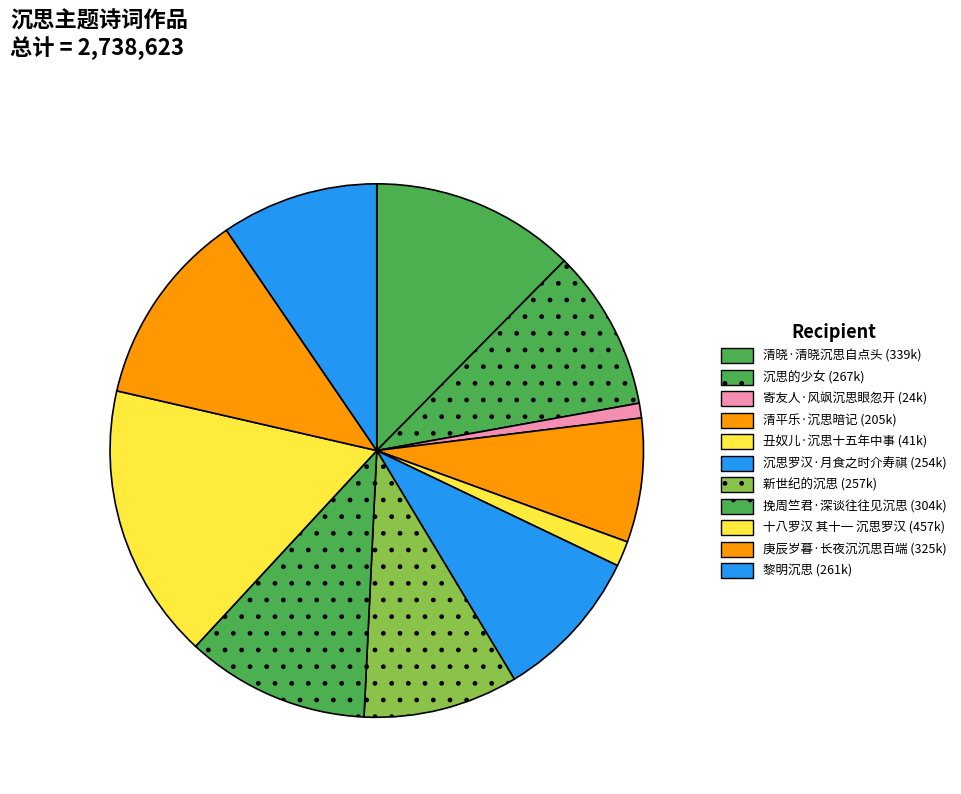

Which has a higher value, 挽周竺君·深谈往往见沉思 or 沉思罗汉·月食之时介寿祺?

挽周竺君·深谈往往见沉思